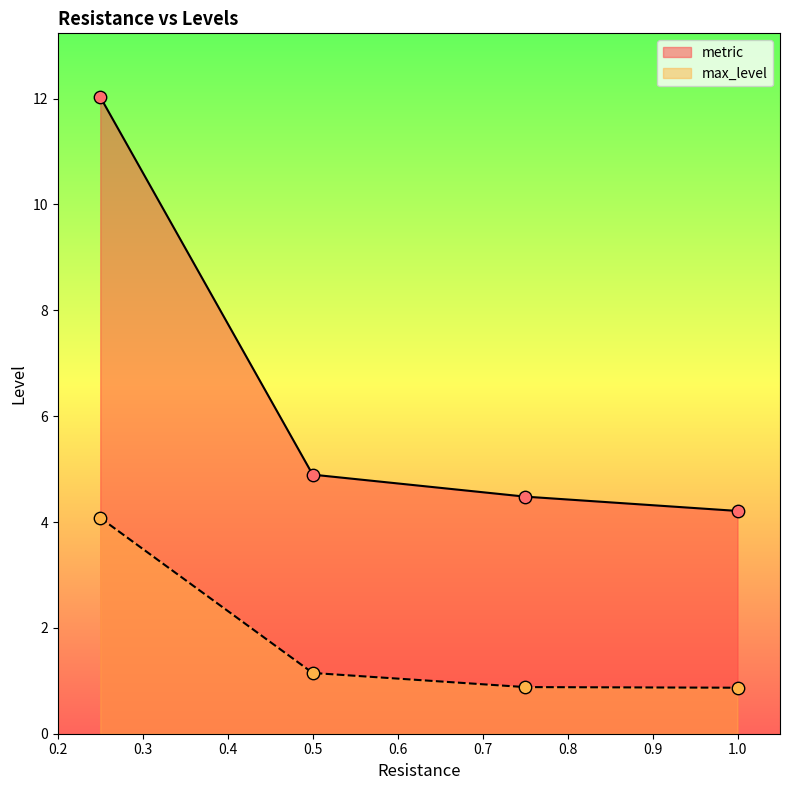

Which series has the largest total across all categories?

metric